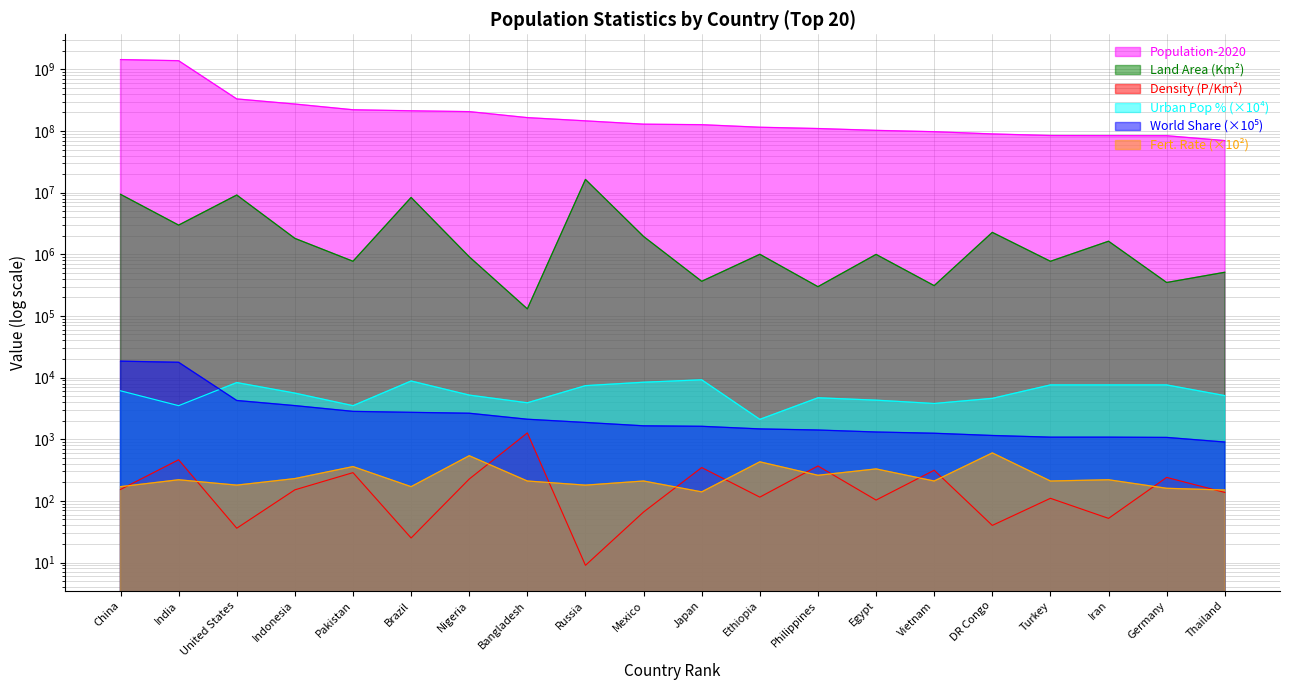

At which label is World Share closest to 9685?

United States